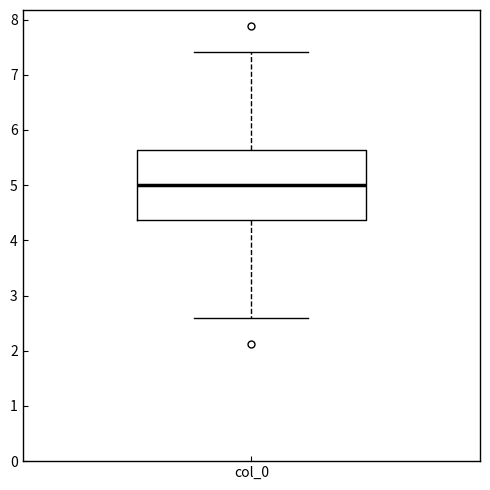

Transcribe this box plot: give where the median line is, the range the box spans, and where the two whiskers end, as read against the y-axis. The values are not printed on the chart, so give them approximately, as read against the axis.

median 5.0, box 4.4 to 5.6, whiskers 2.6 to 7.4